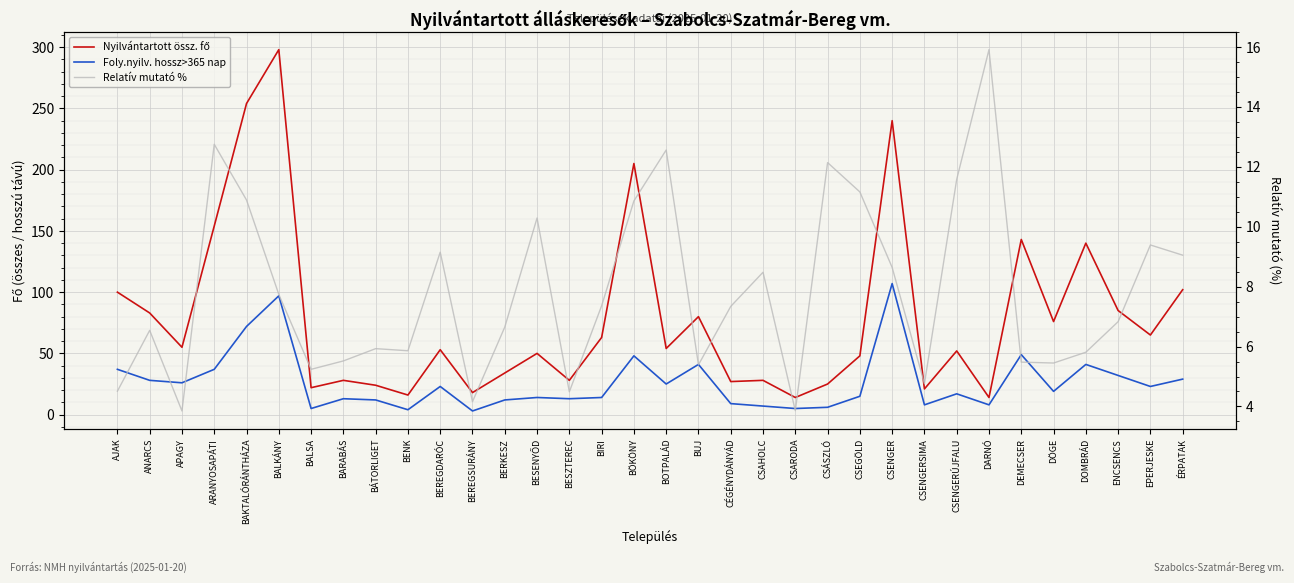

What is the value of the Relatív mutató % point at the 30th from the left?

5.5